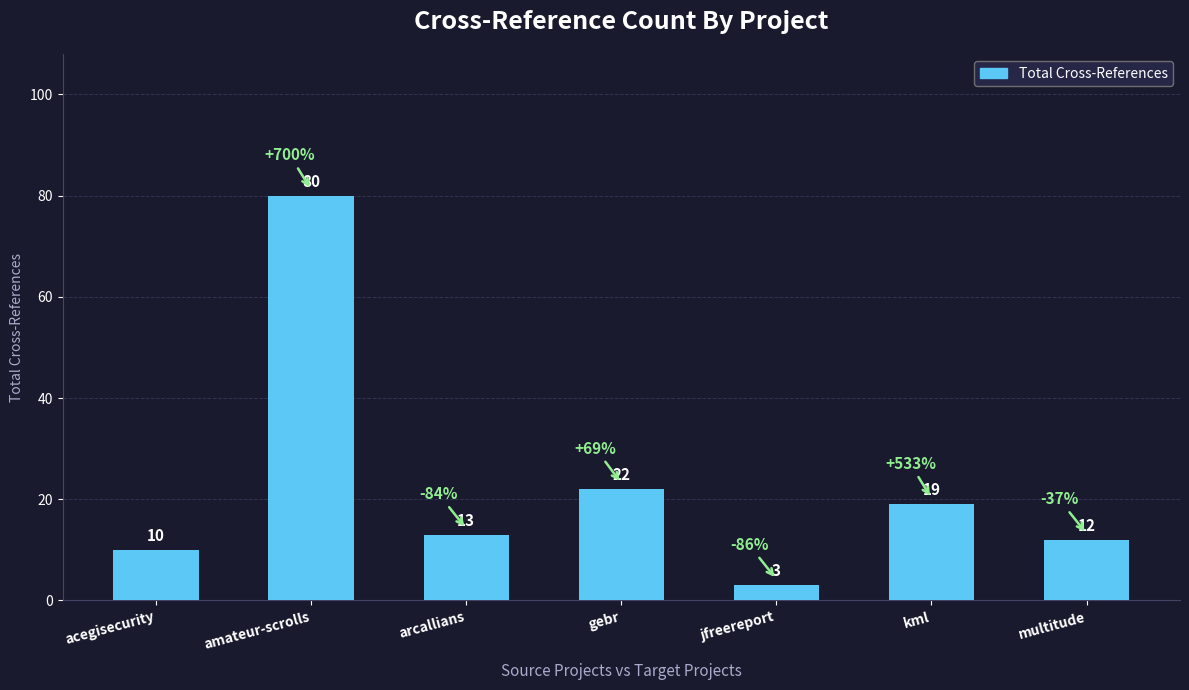

What is the average value?

23